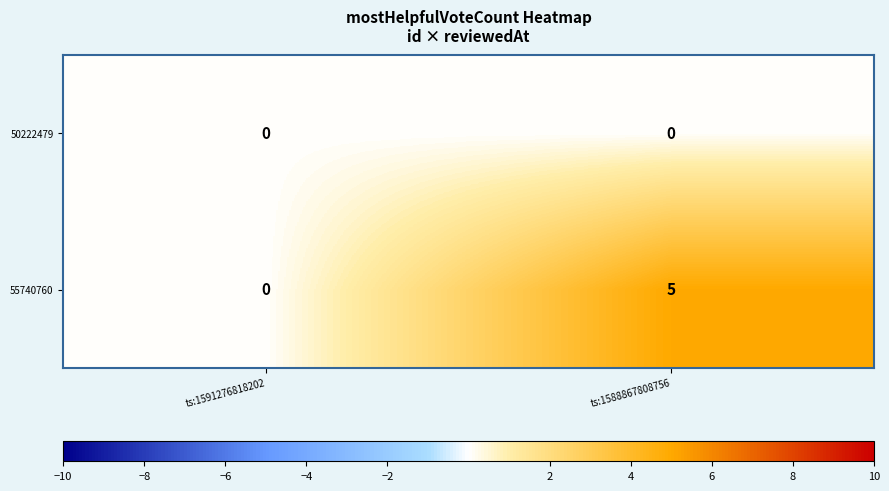

Which series has the largest range (max minus min)?

55740760